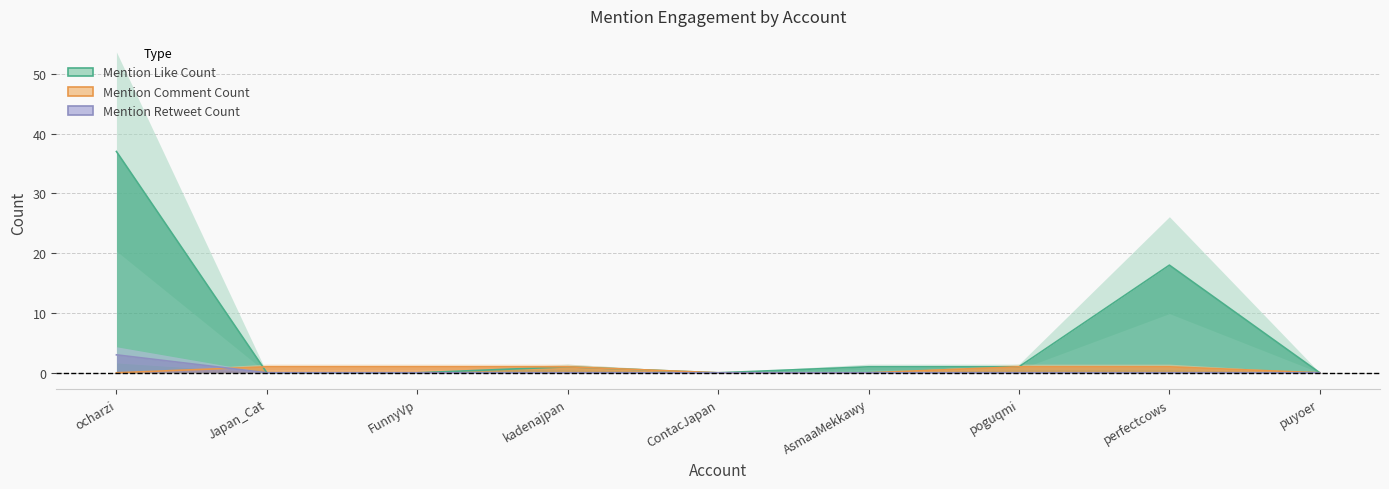

At which label does Mention Retweet Count reach its minimum?

Japan_Cat